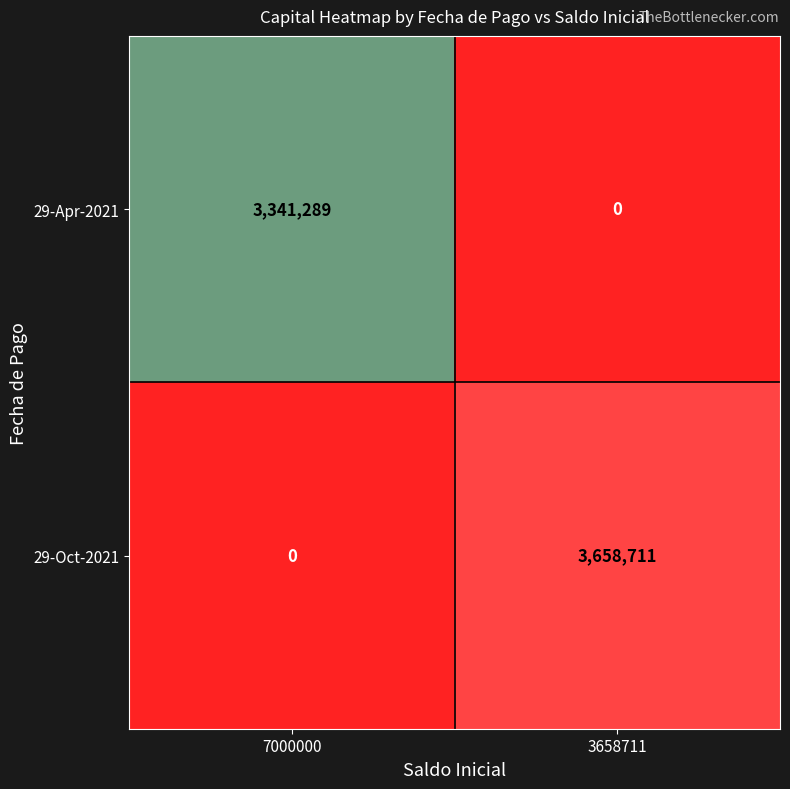

List the series in order of their overall mean, highest first.

29-Oct-2021, 29-Apr-2021